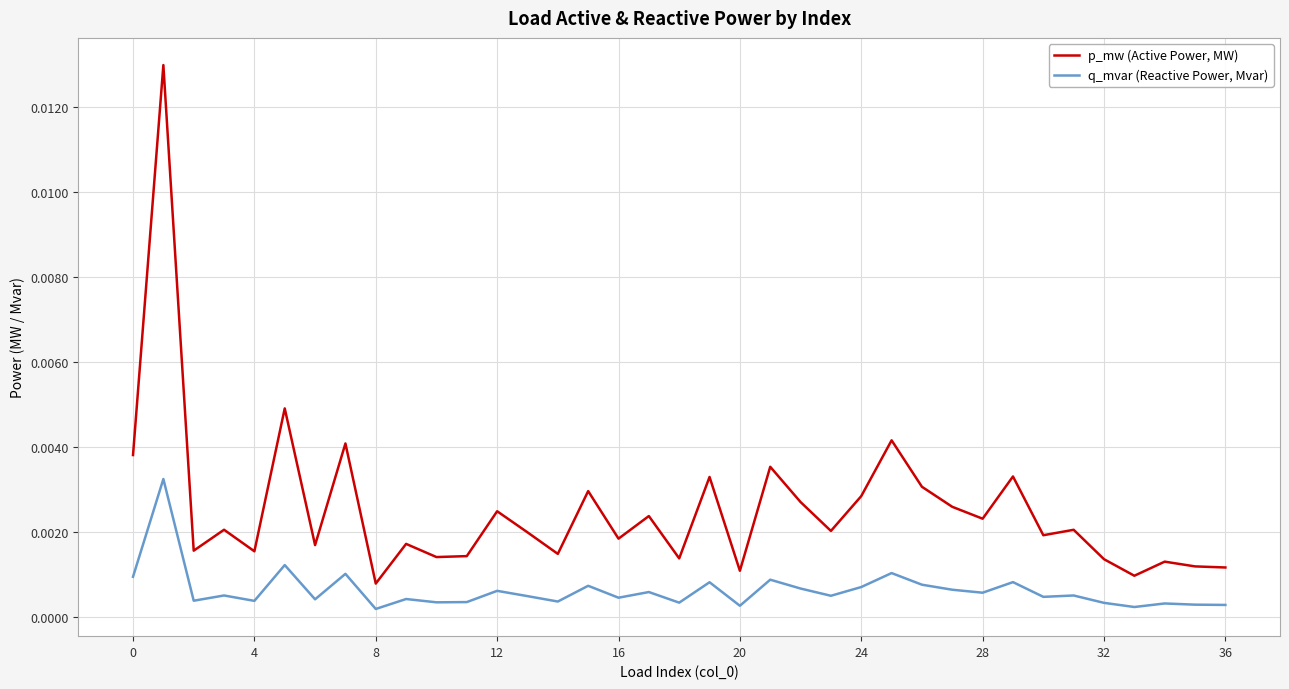

Rank the series by their average value, from lowest to highest.

q_mvar (Reactive Power, Mvar), p_mw (Active Power, MW)